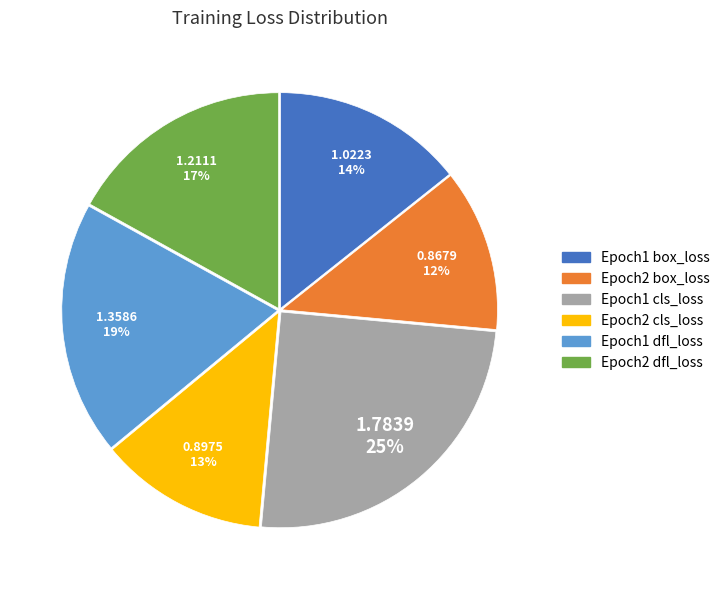

What percentage is the Epoch1 dfl_loss slice, to the nearest percent?

19%